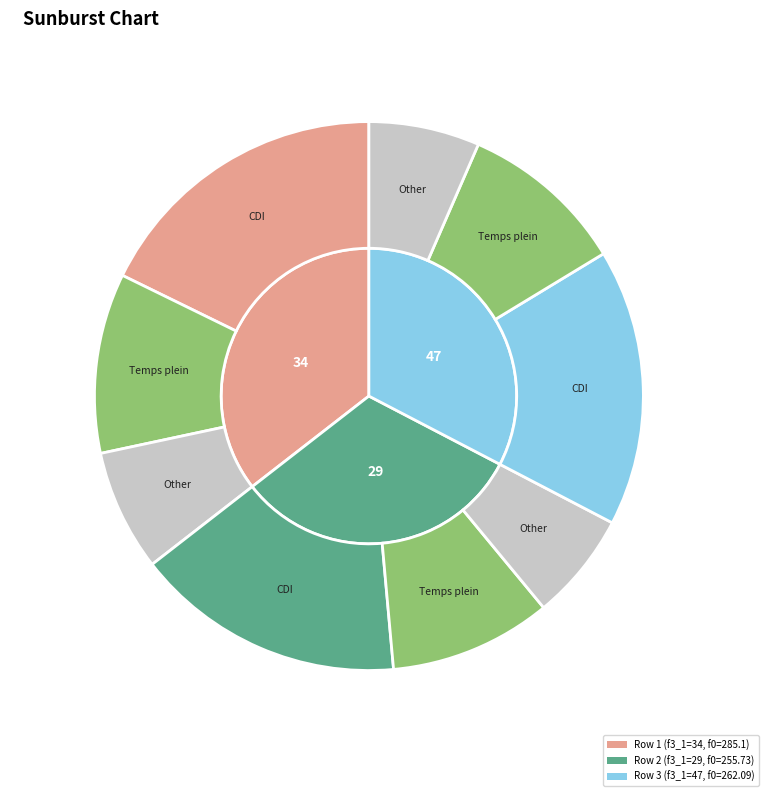

Is 2 the majority of the pie?

No